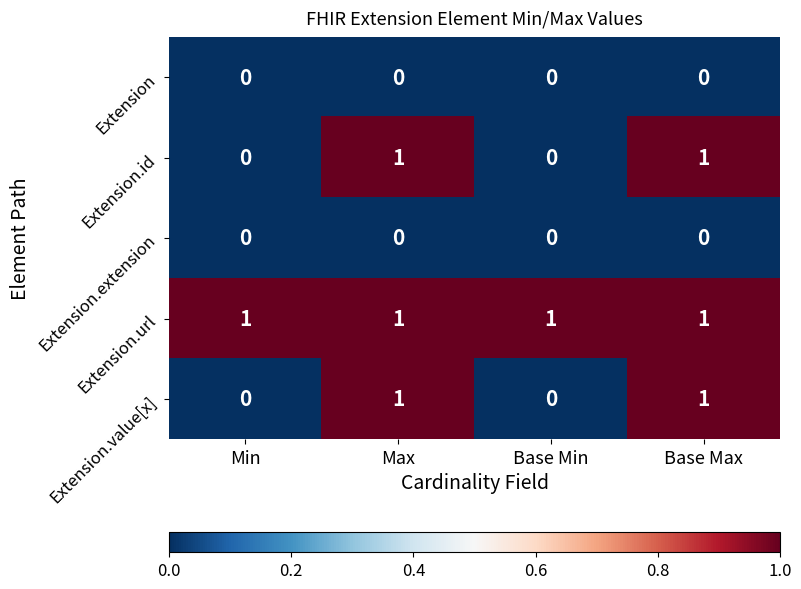

Count the Extension.value[x] values in the range 0 to 1.

4